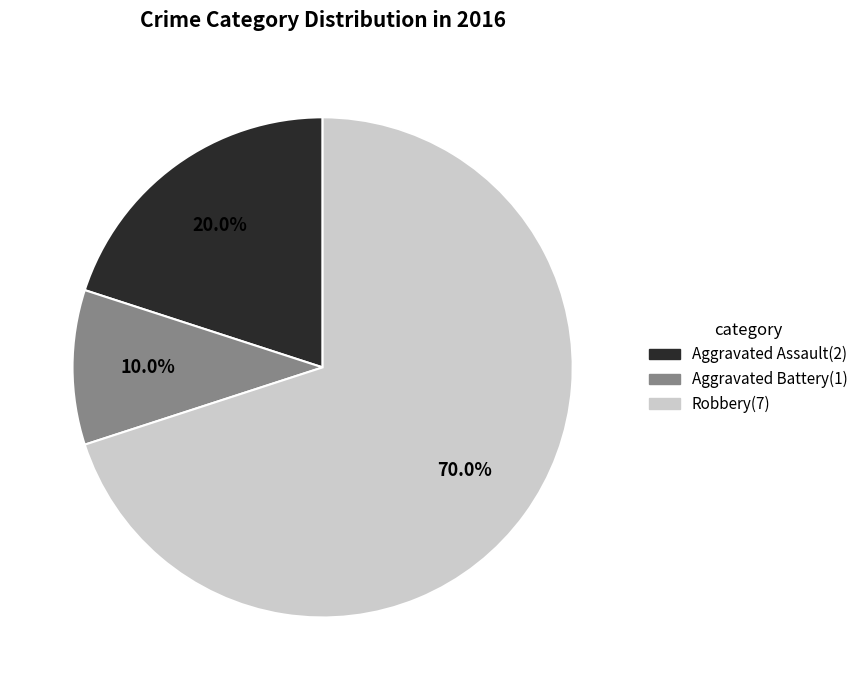

Is it true that Aggravated Assault is 20% of the pie?

True